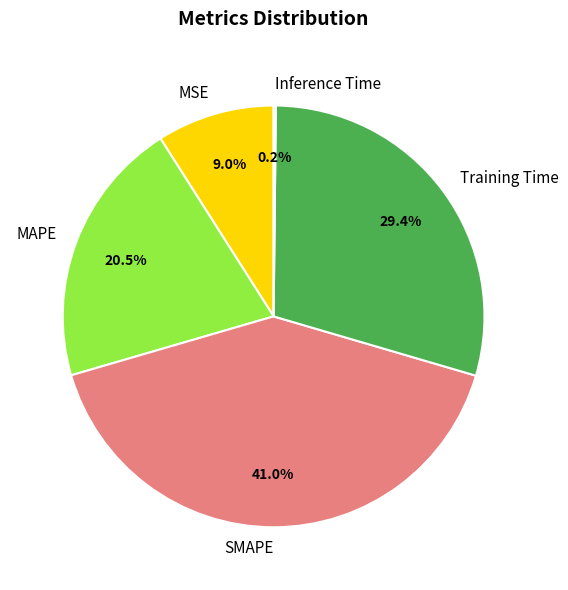

Which category has the biggest portion of the pie?

SMAPE